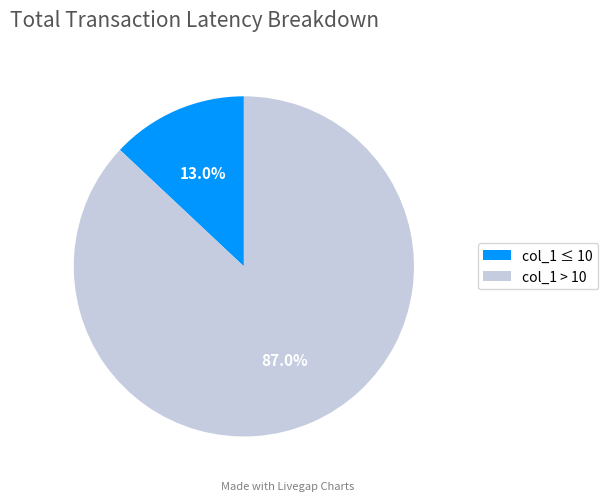

How many slices are in this pie chart?

2